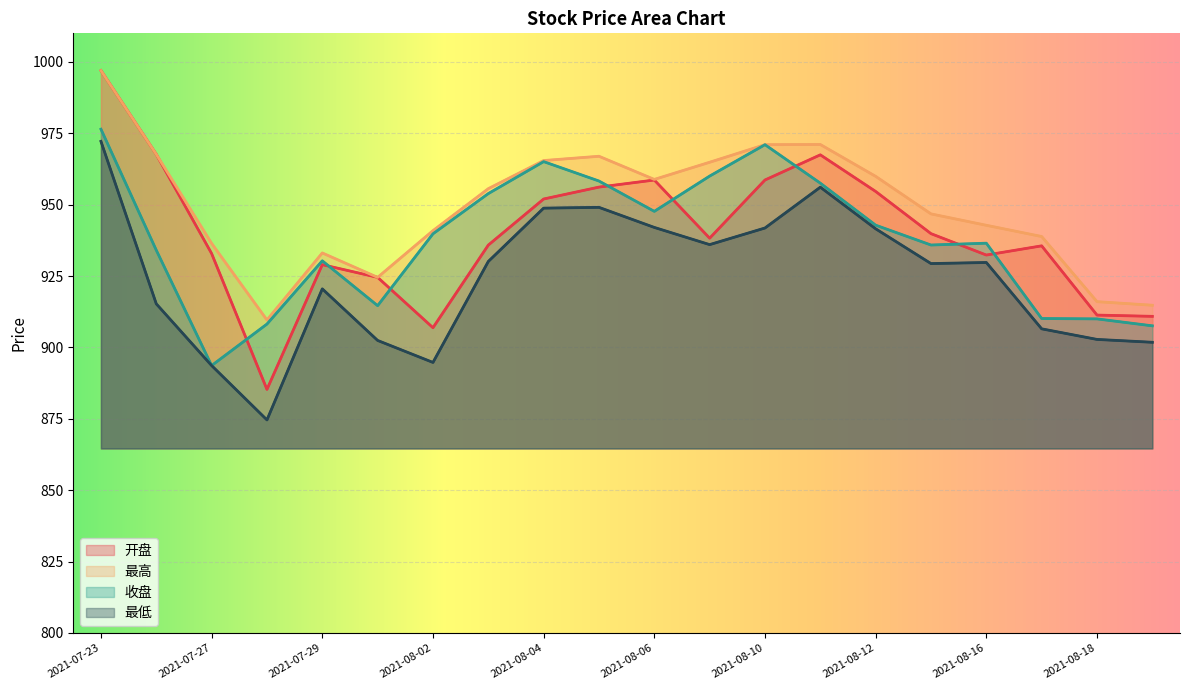

What is the label of the 9th point from the left?

2021-08-04